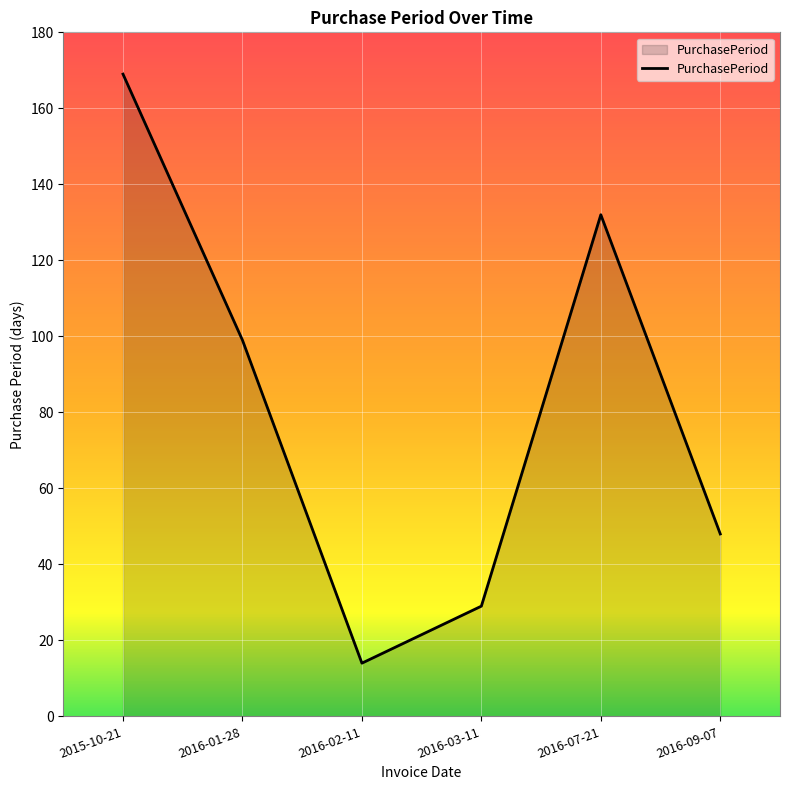

Which category has the lowest value across all series?

2016-02-11